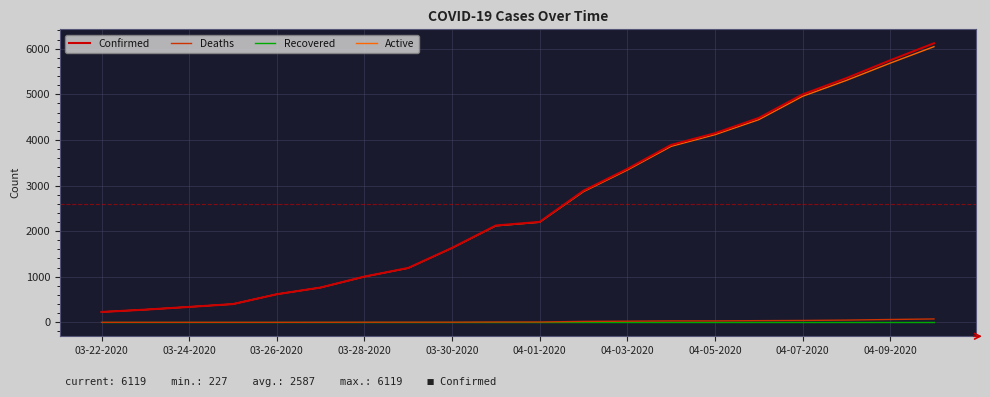

Which series has the largest range (max minus min)?

Confirmed